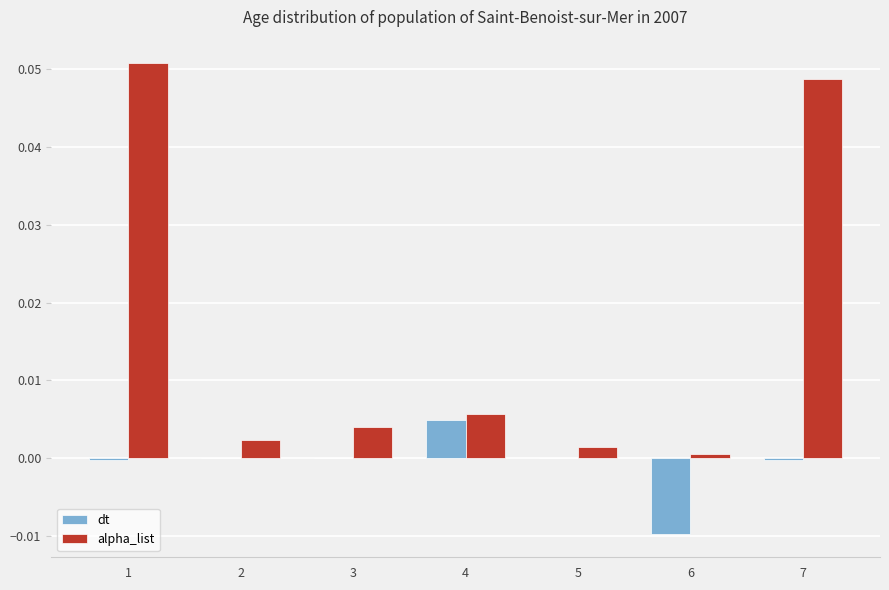

Is the value of alpha_list at 2 greater than the value of dt at 4?

No